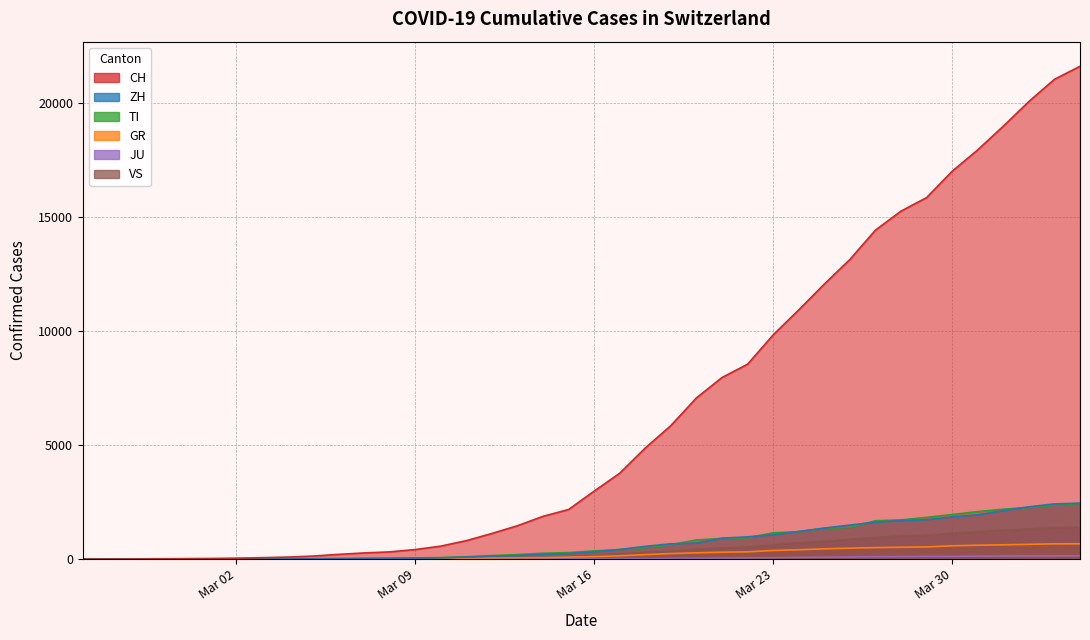

True or false: CH has more than 0 interior local peaks.

False